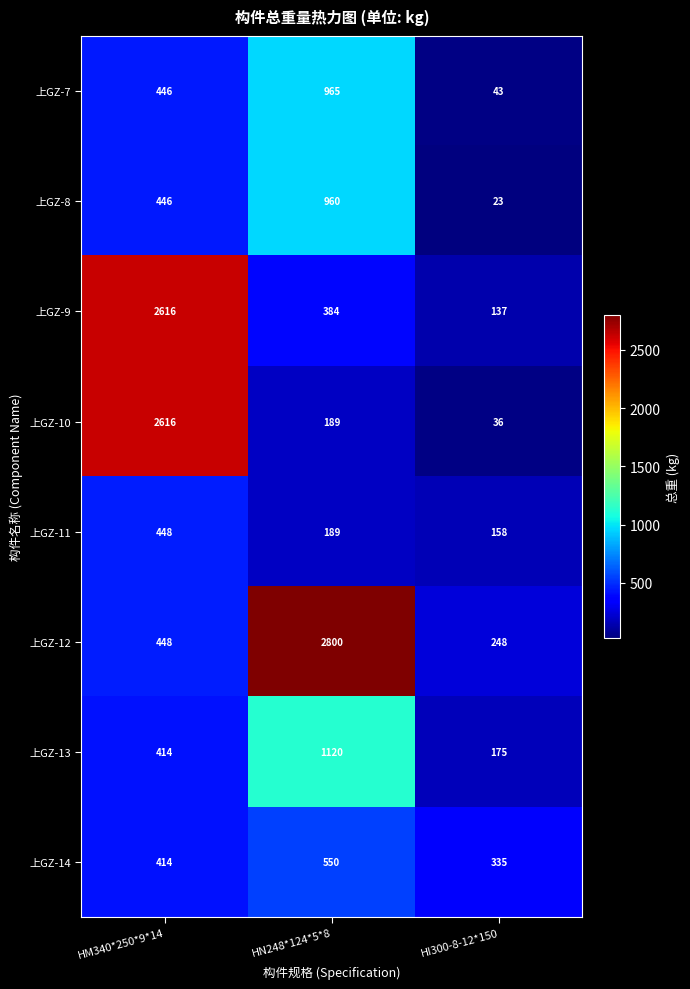

Reading right to left, extract all data points from this chart.

上GZ-7: 43	965	446
上GZ-8: 23	960	446
上GZ-9: 137	384	2616
上GZ-10: 36	189	2616
上GZ-11: 158	189	448
上GZ-12: 248	2800	448
上GZ-13: 175	1120	414
上GZ-14: 335	550	414